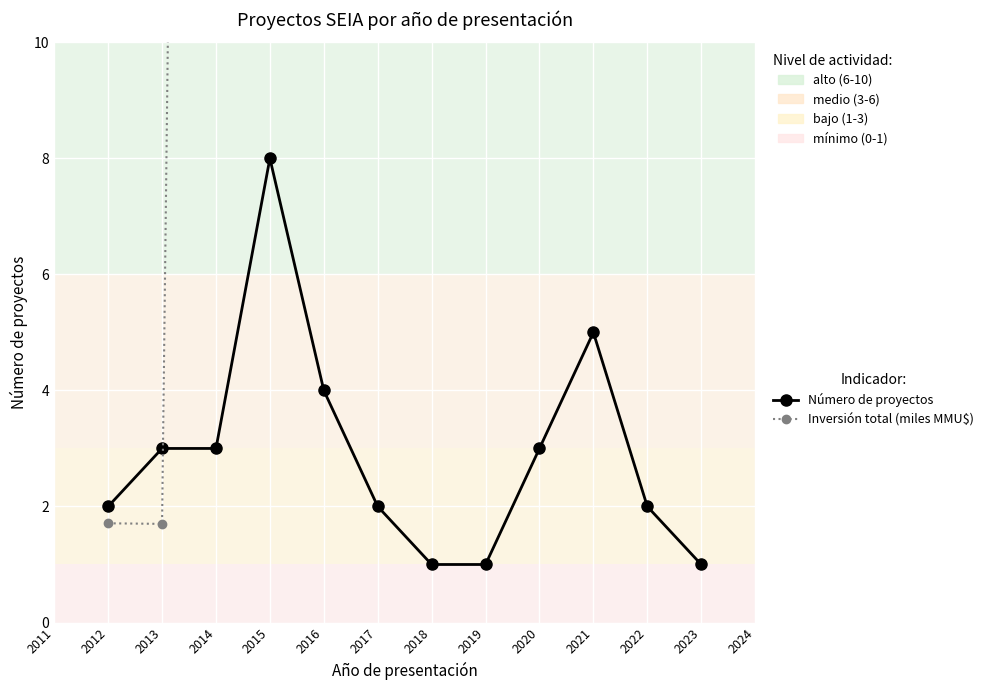

List the series in order of their peak value, highest first.

Inversión total (miles MMU$), Número de proyectos